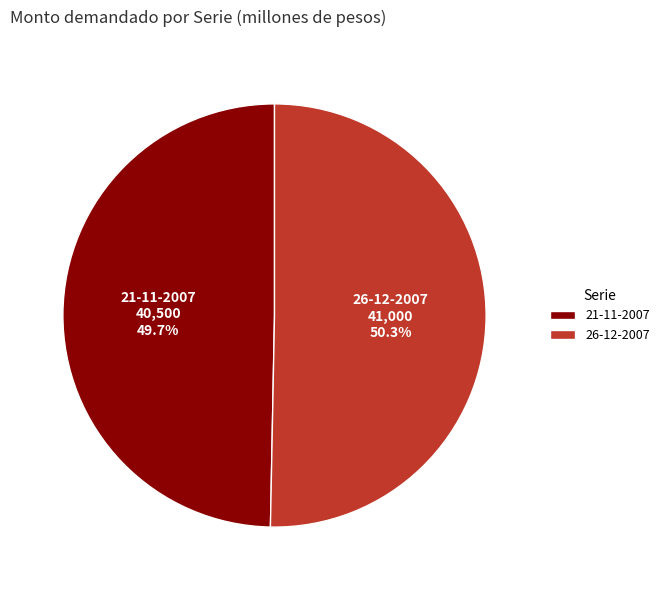

To the nearest percent, what is the difference between the 26-12-2007 and 21-11-2007 slice percentages?

1%